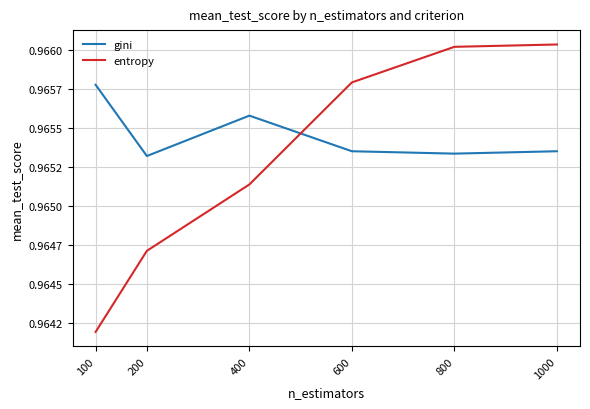

What is the maximum value for gini?

1.0